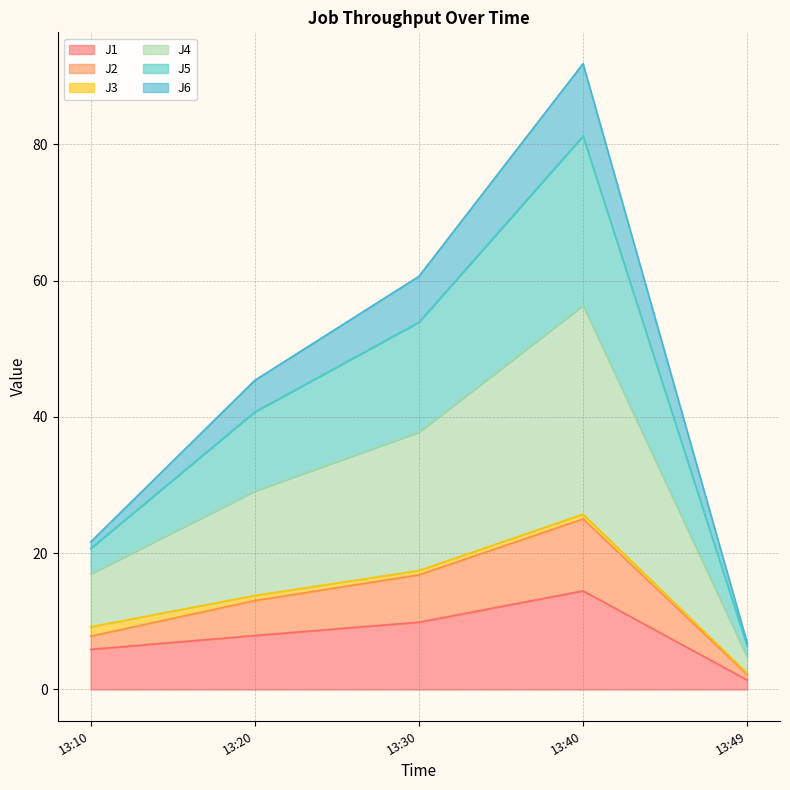

True or false: J1 has a value of 1.4 at 13:49.

True